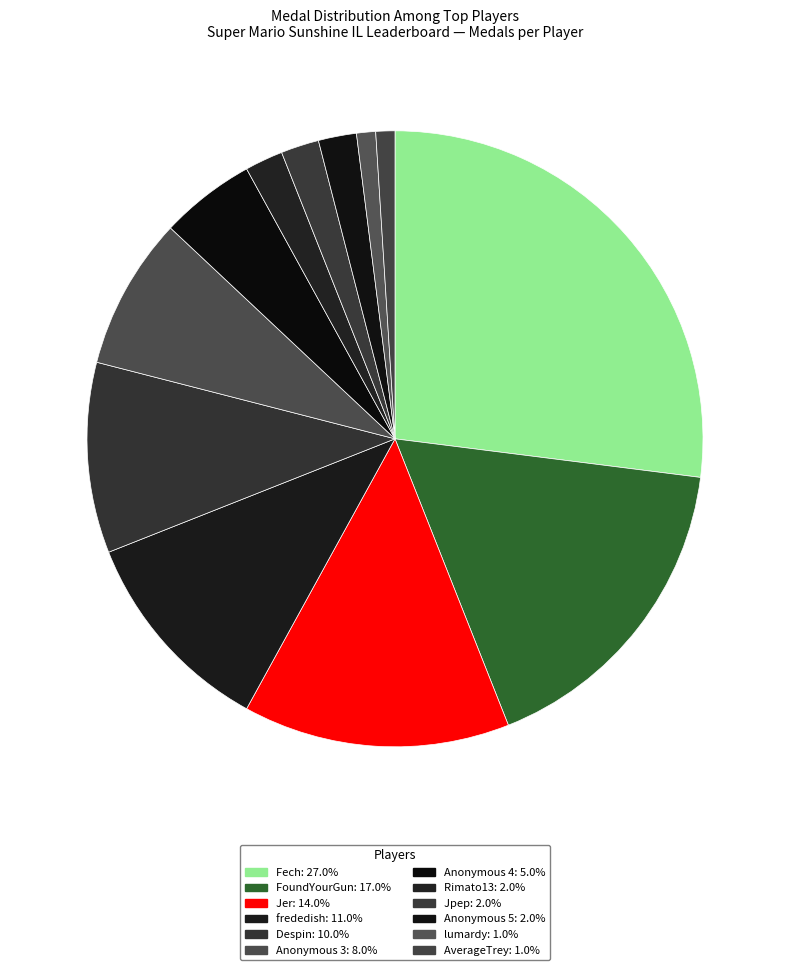

To the nearest percent, what is the average slice percentage?

8%